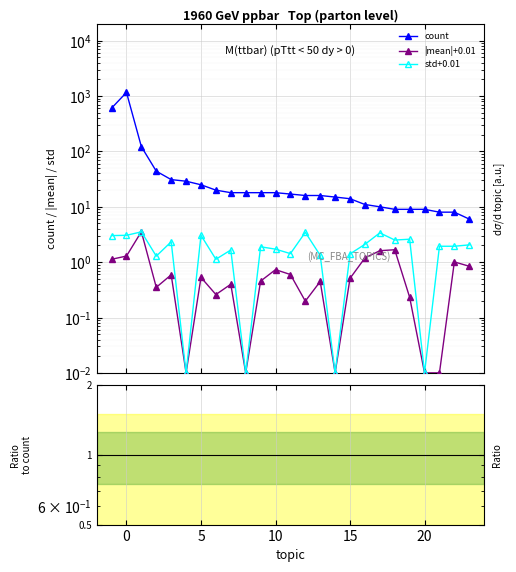

Is this an area chart (filled region under the line)?

No